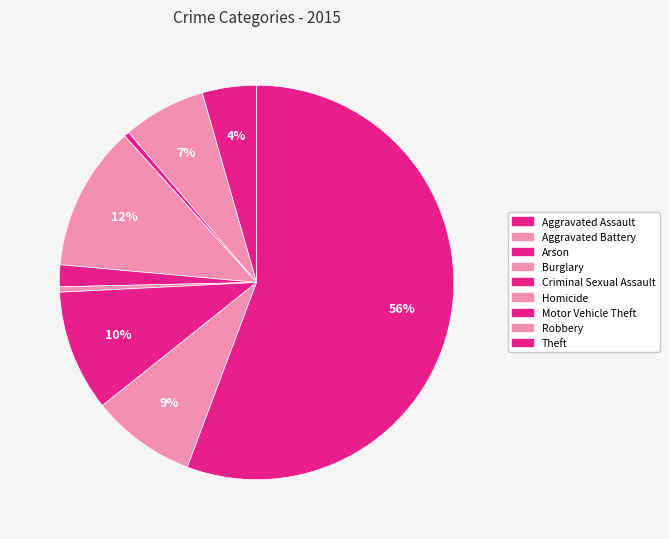

Between Aggravated Assault and Theft, which is larger?

Theft